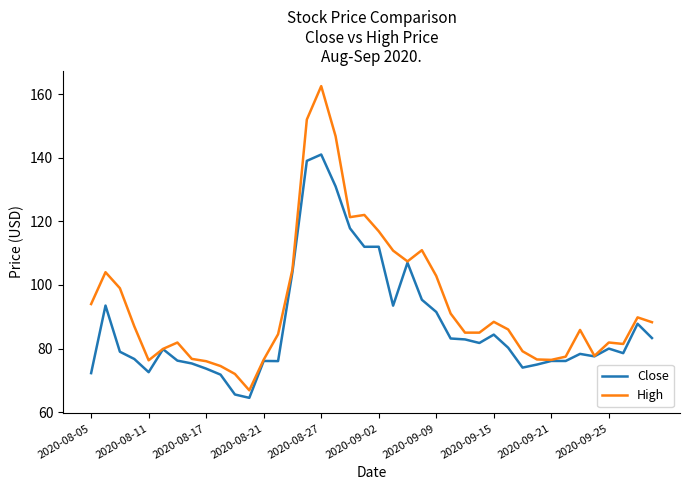

Which series has the widest spread of values?

High